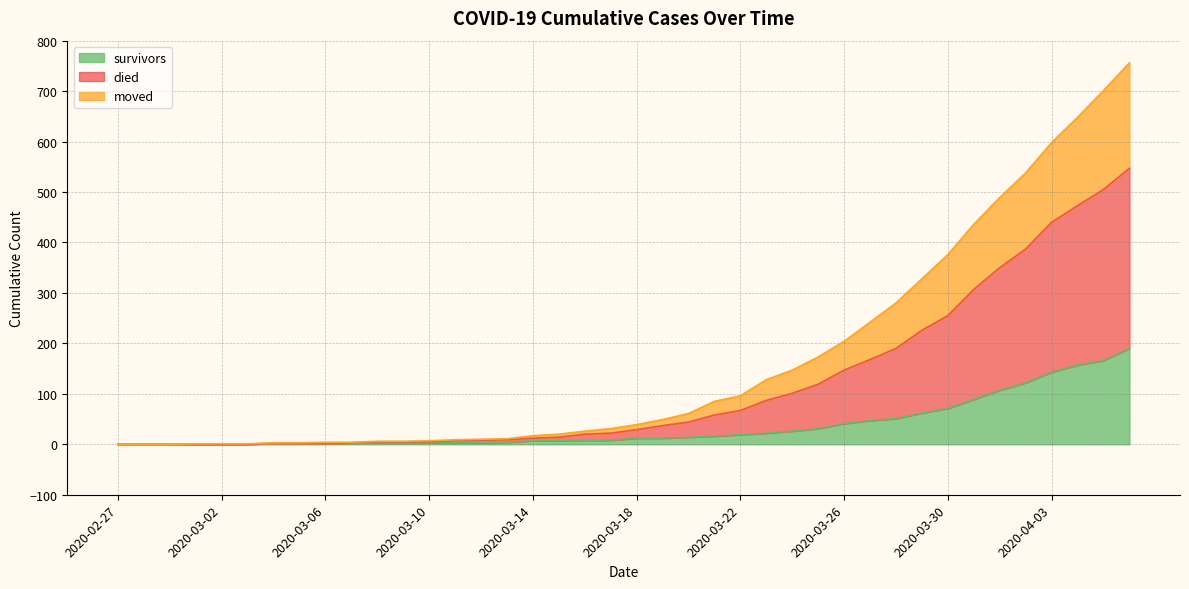

True or false: survivors has more than 1 points higher than both neighbors.

False